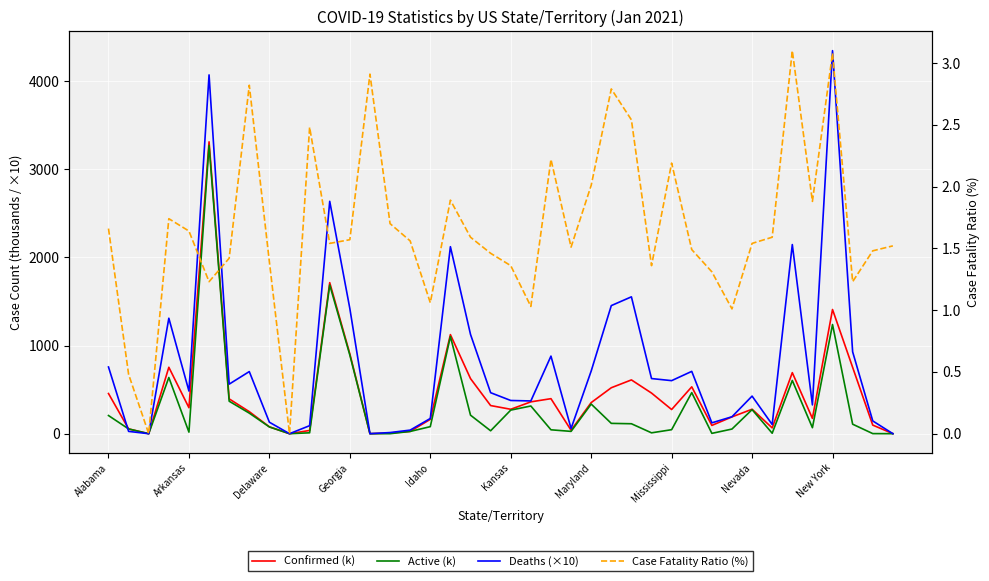

What is the average value of the Confirmed (k) series?

452.2